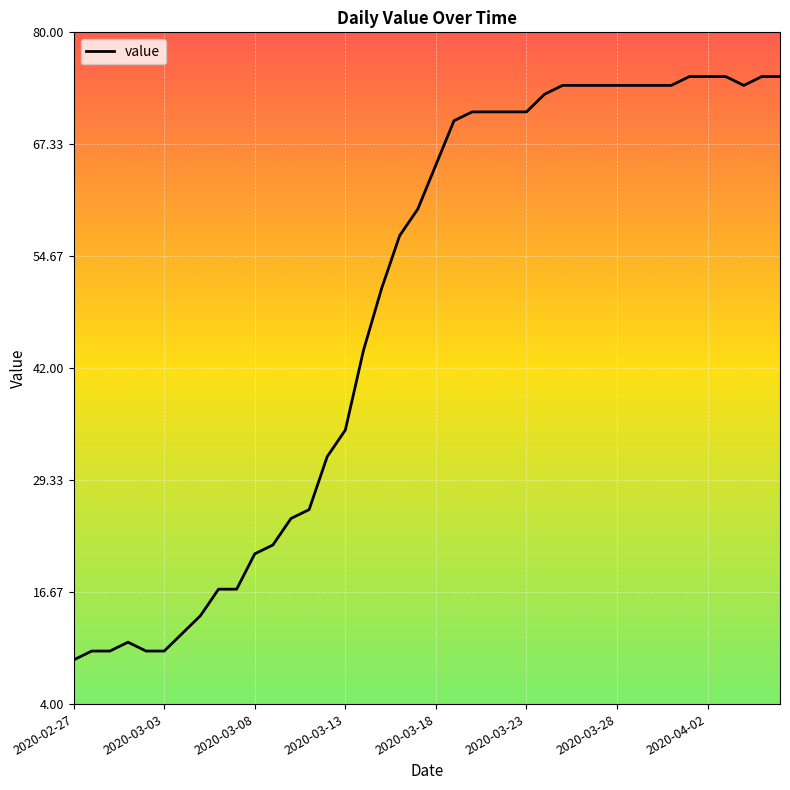

What is the minimum value shown in the chart?

9